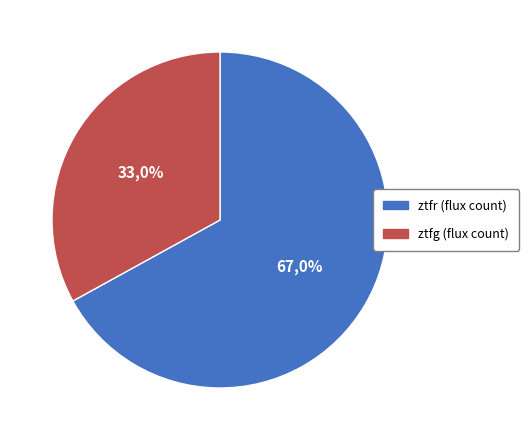

Combined, do ztfg and ztfr account for over 50%?

Yes